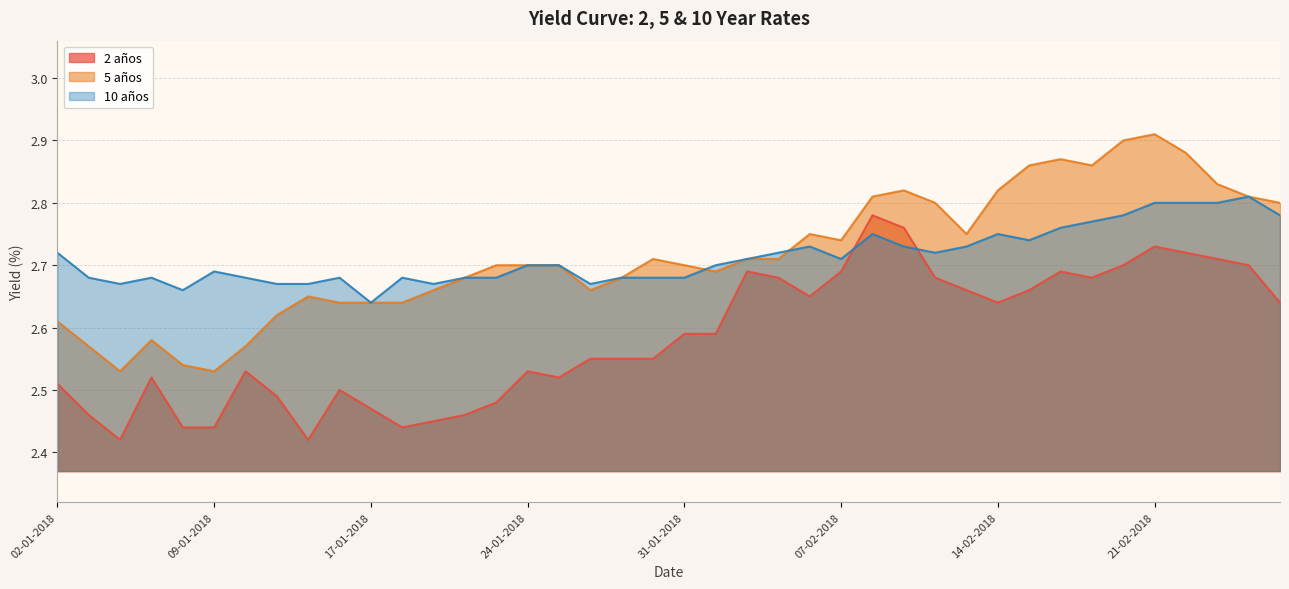

How many series are shown in this chart?

3